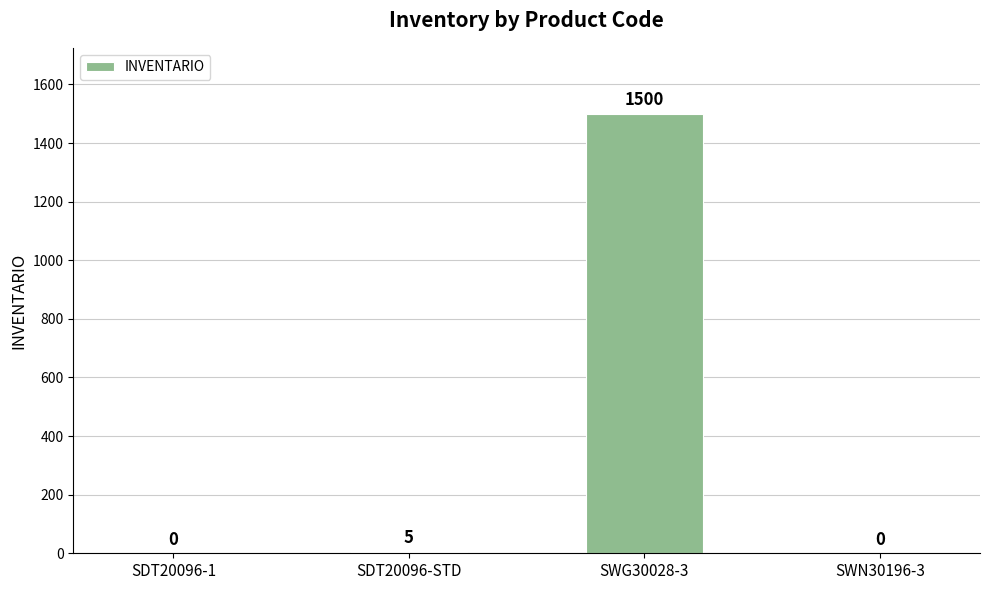

Count the number of data series in this chart.

1